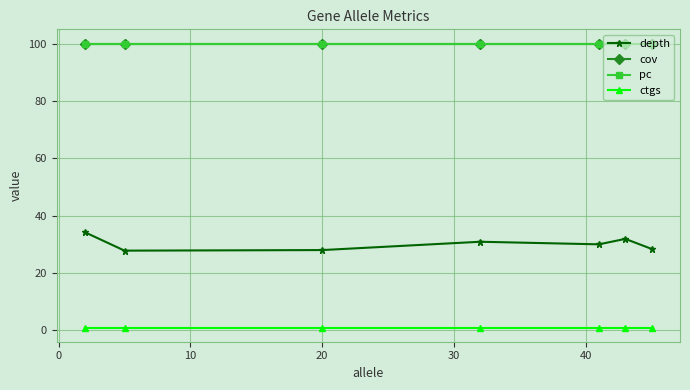

True or false: pc and cov cross at least once.

False